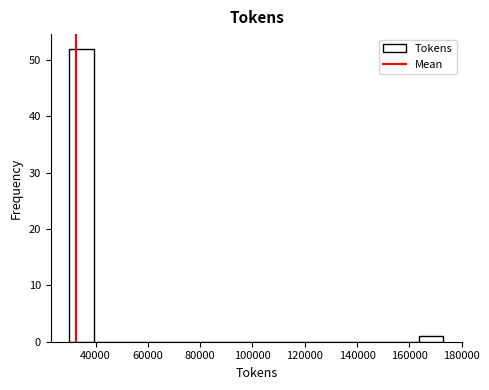

What is the height of the bar covering 164000 to 174000 on the x-axis? Neither the bar edges nor the heights are printed on the chart, so give them approximately, as read against the axes.

1